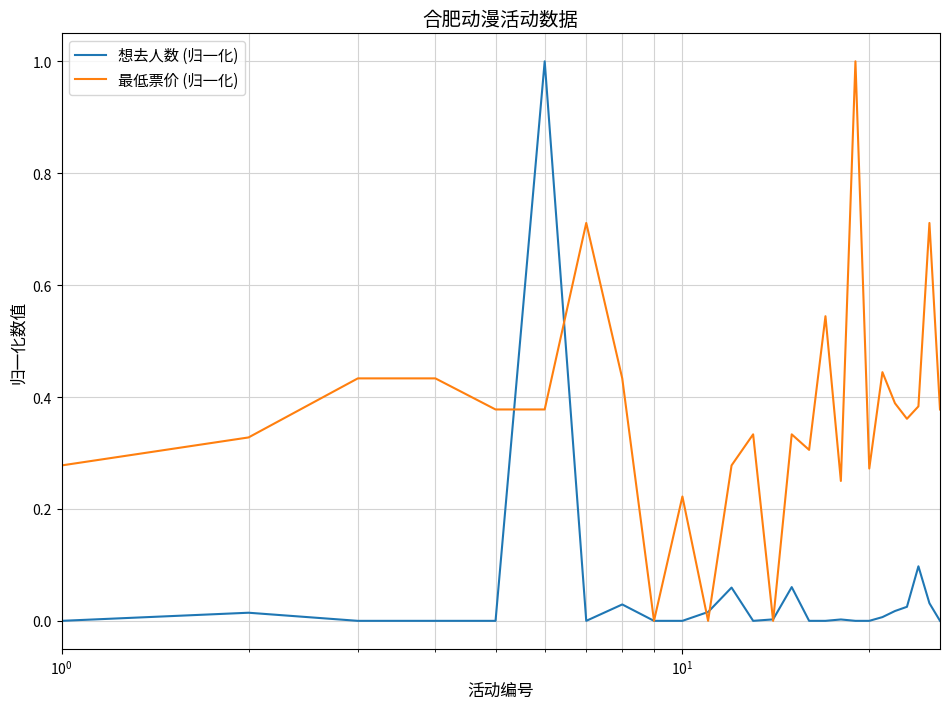

What is the greatest value displayed?

1.0